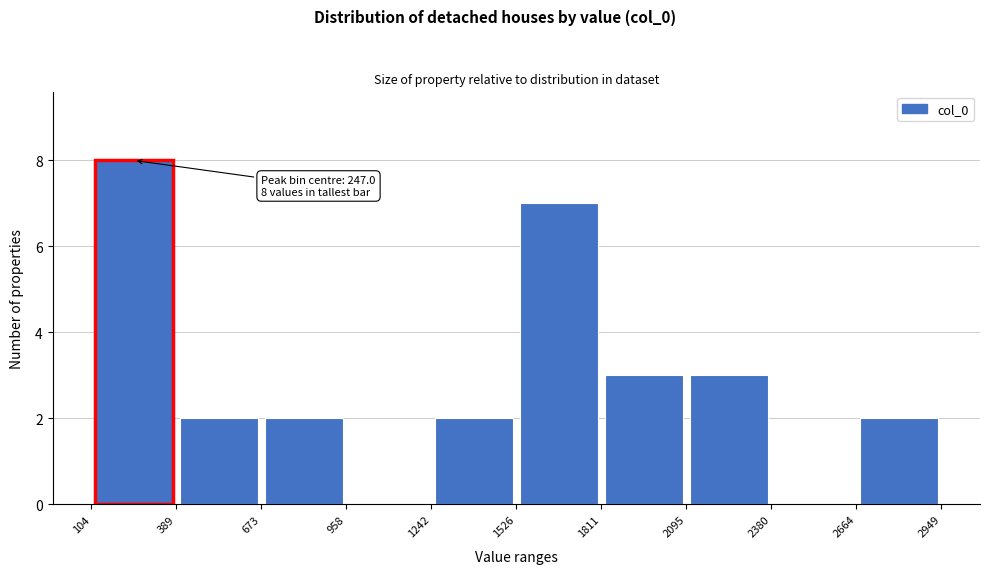

Which range on the x-axis has the tallest bar?

104 to 389